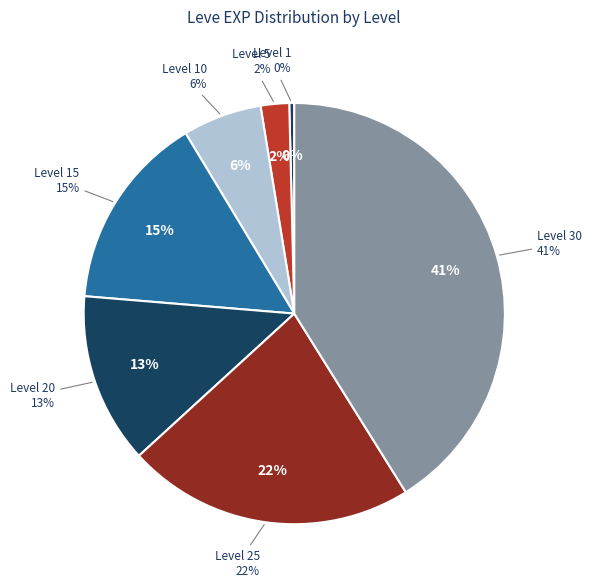

What portion of the pie excludes Level 15?

85.0%